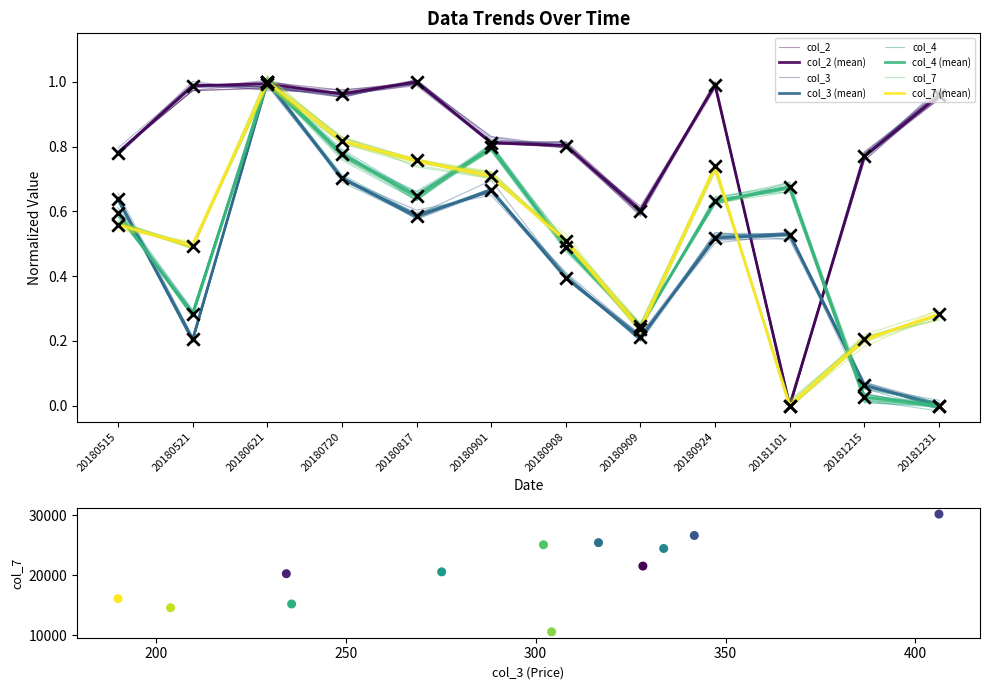

What are all the series names shown in the legend?

col_2, col_3, col_4, col_7